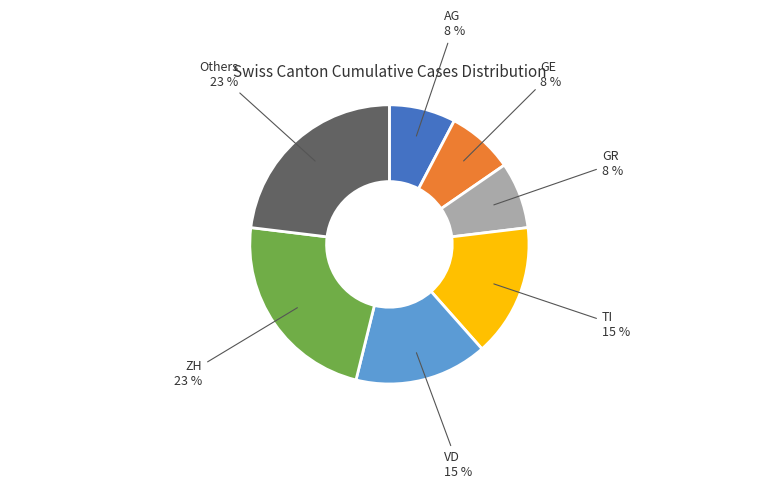

Do GE and AG together represent more than half of the pie?

No